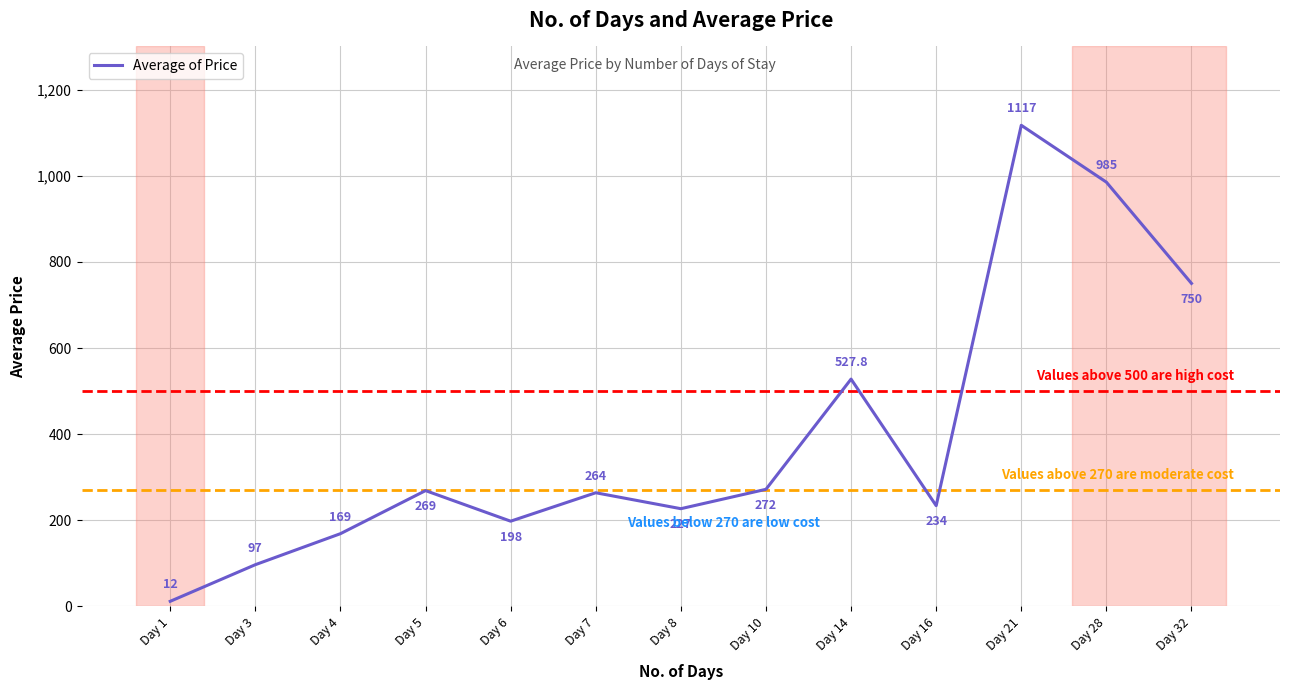

List the labels in order of value, largest first.

Day 21, Day 28, Day 32, Day 14, Day 10, Day 5, Day 7, Day 16, Day 8, Day 6, Day 4, Day 3, Day 1